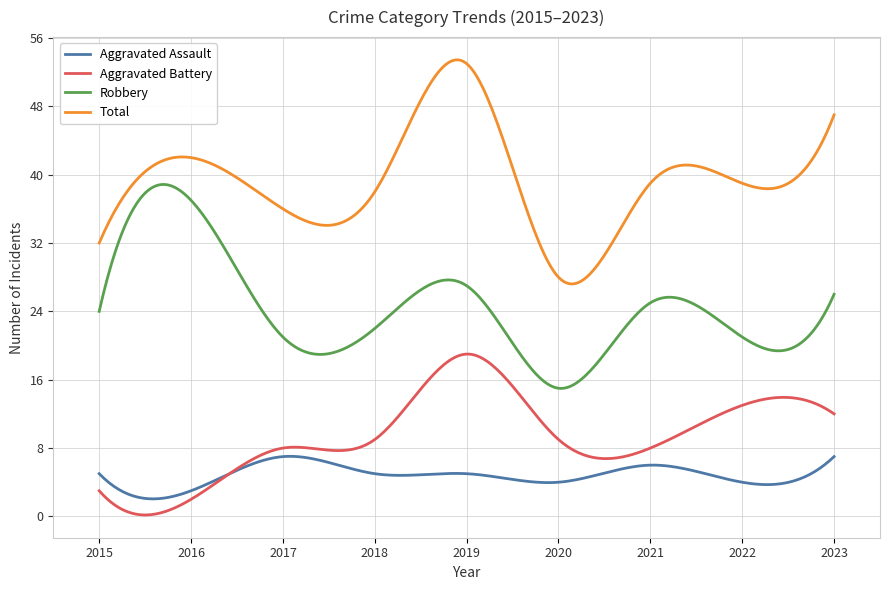

Does the chart display data point markers on the line(s)?

No